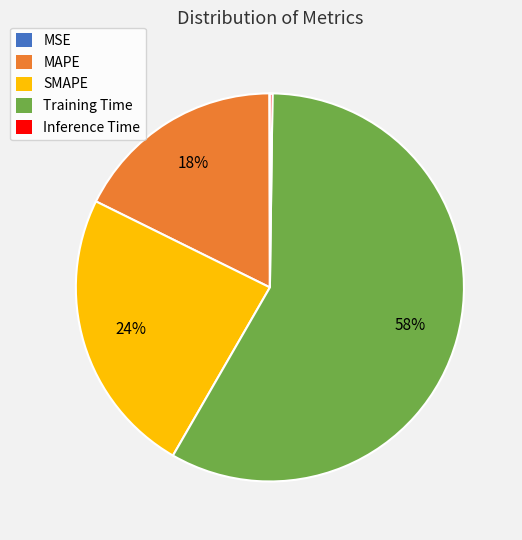

Is there any slice that represents more than half of the pie?

Yes